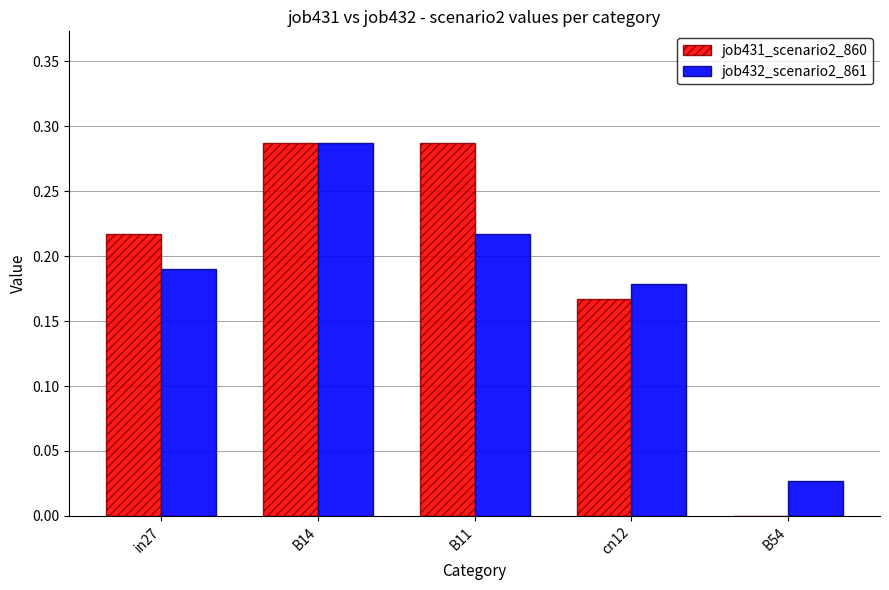

What is the sum of the job431_scenario2_860 values at B11 and B14?

0.6